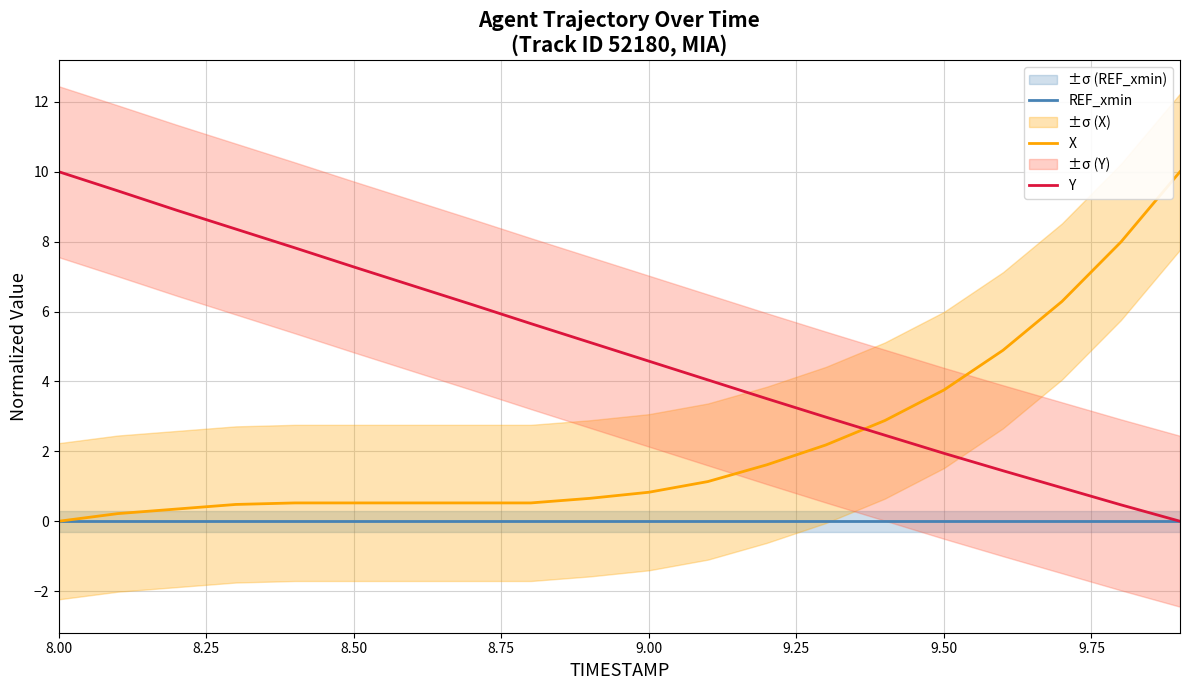

At which label does Y reach its peak?

8.00